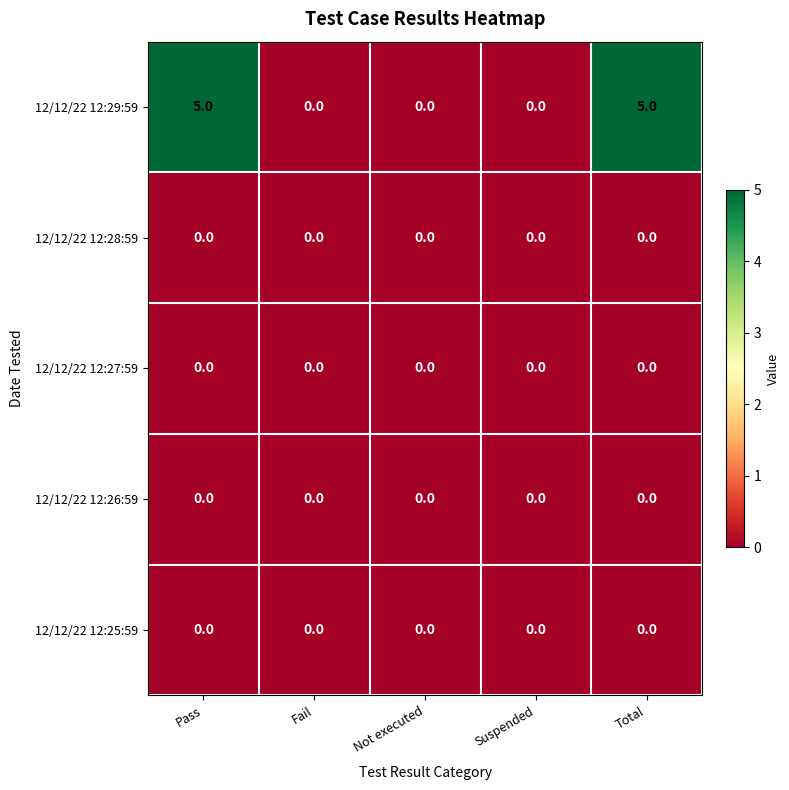

Between Not executed and Total, which series saw the biggest shift?

12/12/22 12:29:59